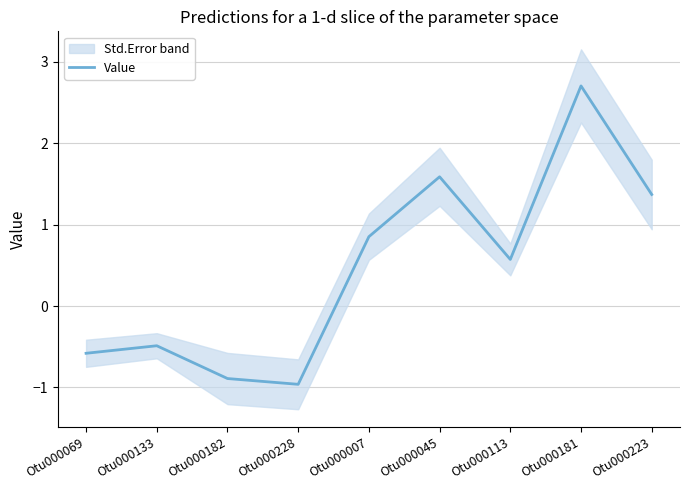

Which label corresponds to the smallest value in the chart?

Otu000228